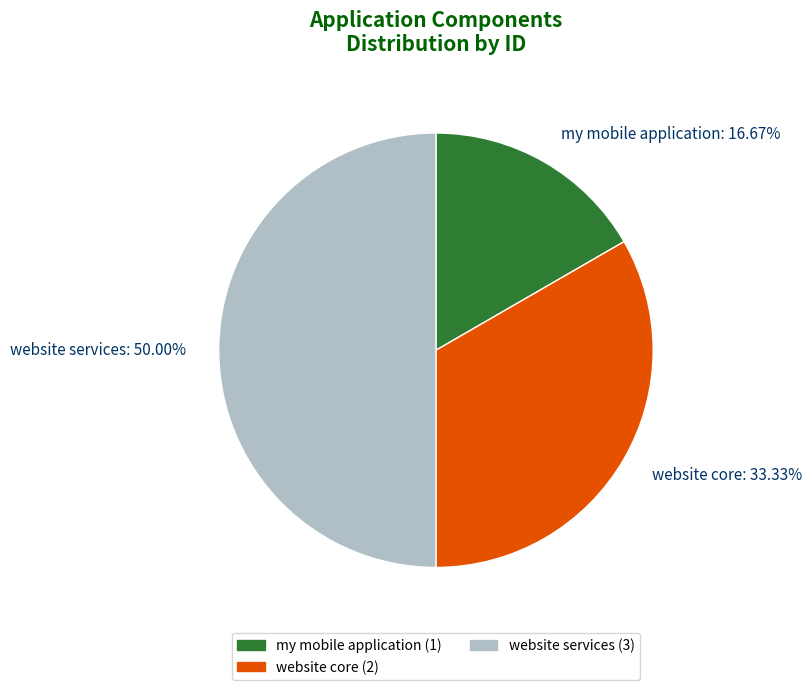

Approximately how many times larger is the value at website services compared to my mobile application?

3.0